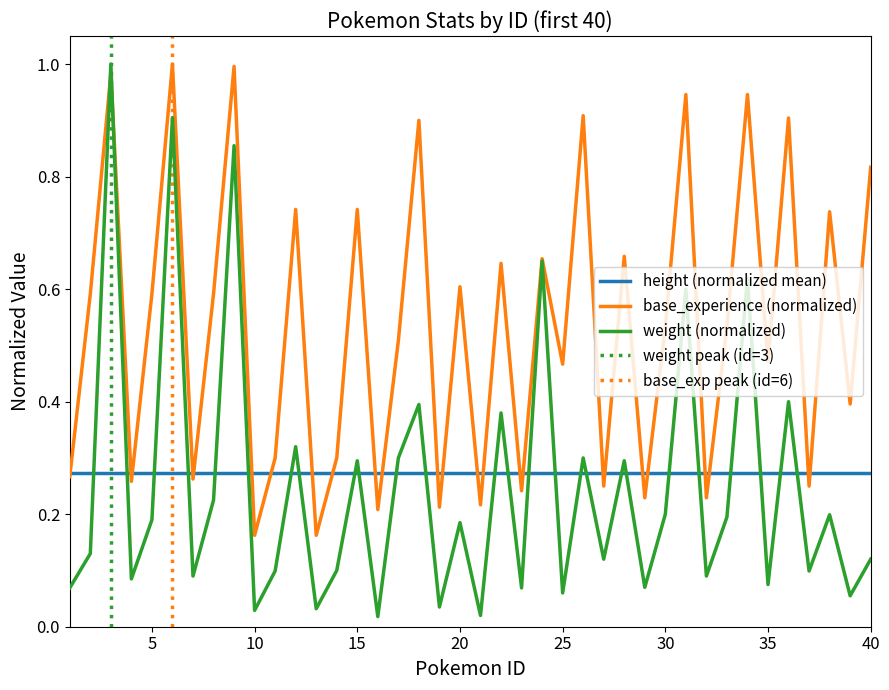

What is the difference between the maximum and minimum values in the base_experience series?

0.8